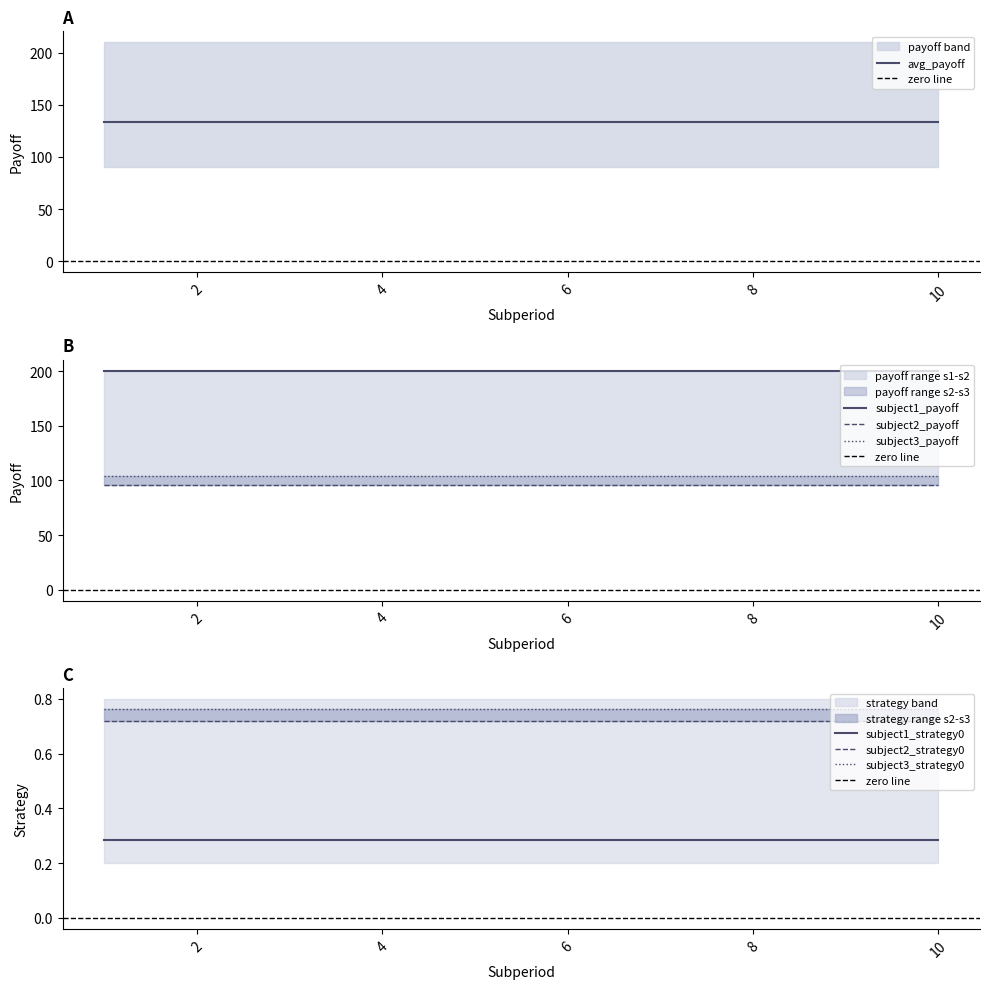

Does the chart display data point markers on the line(s)?

No